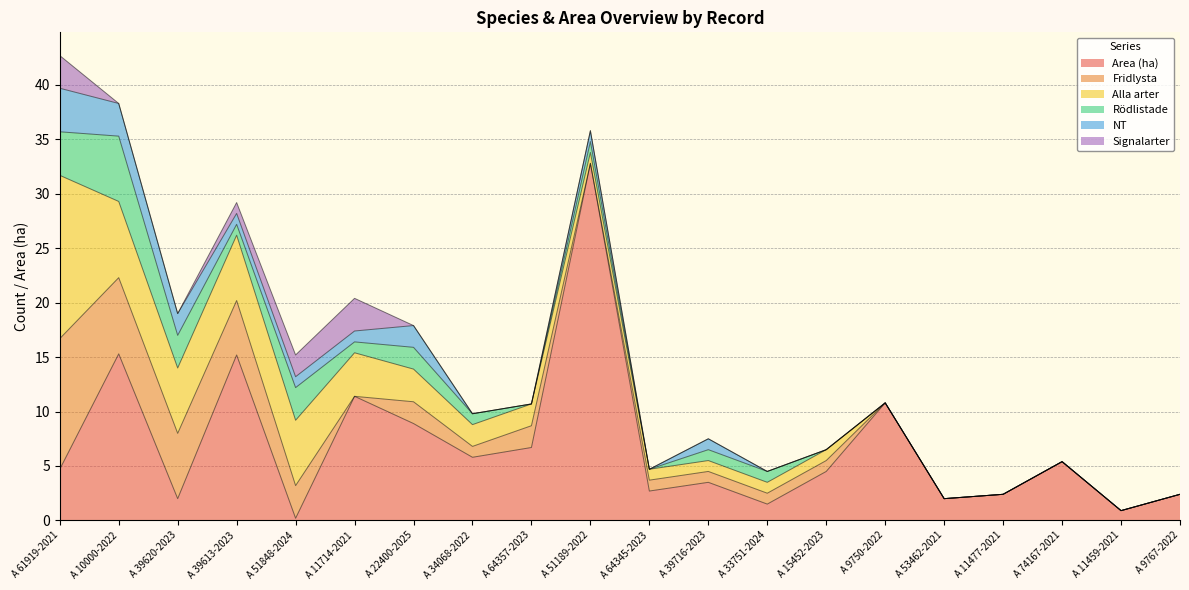

Rank the series by their maximum value, from highest to lowest.

Area (ha), Alla arter, Fridlysta, Rödlistade, NT, Signalarter